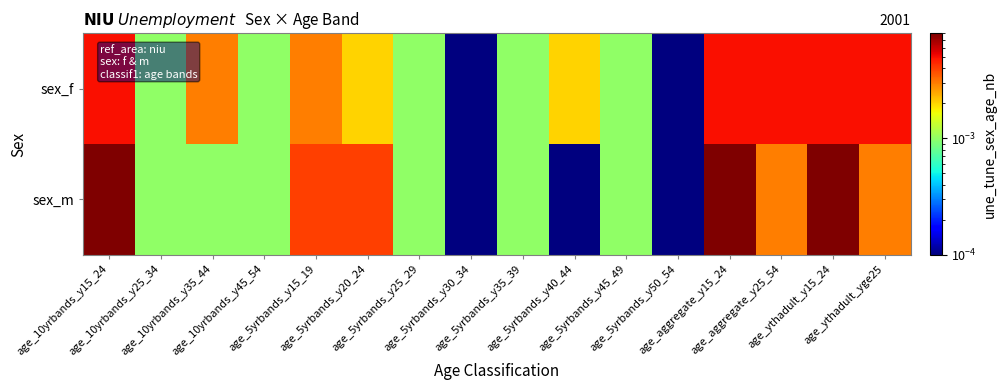

Count the number of data series in this chart.

2